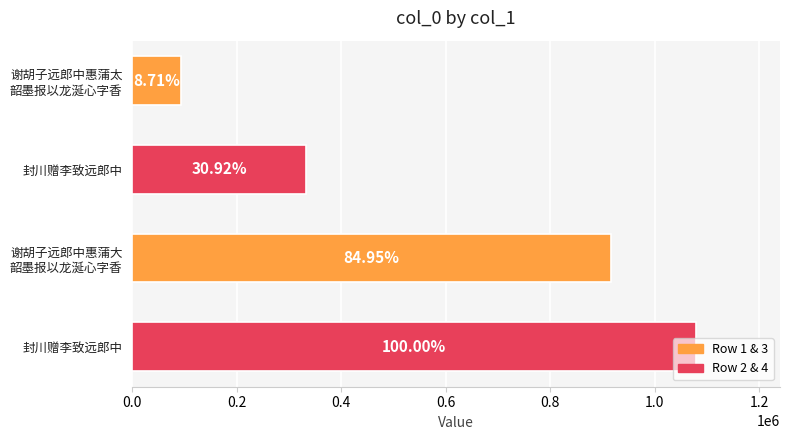

Are the bars horizontal?

Yes